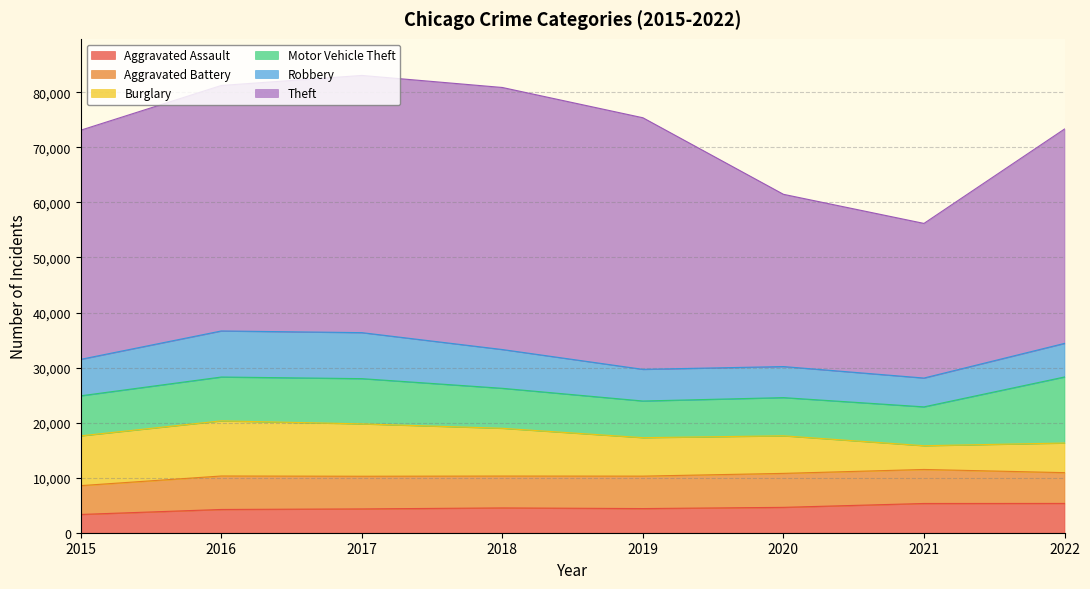

What is the highest value of the Robbery series?

8368